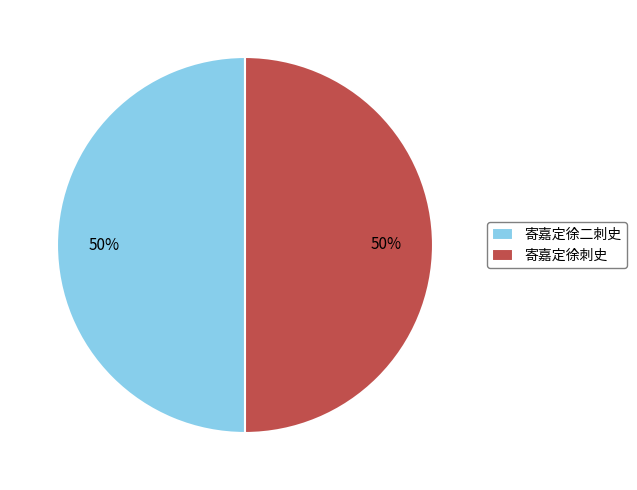

To the nearest percent, what is the average slice percentage?

50%